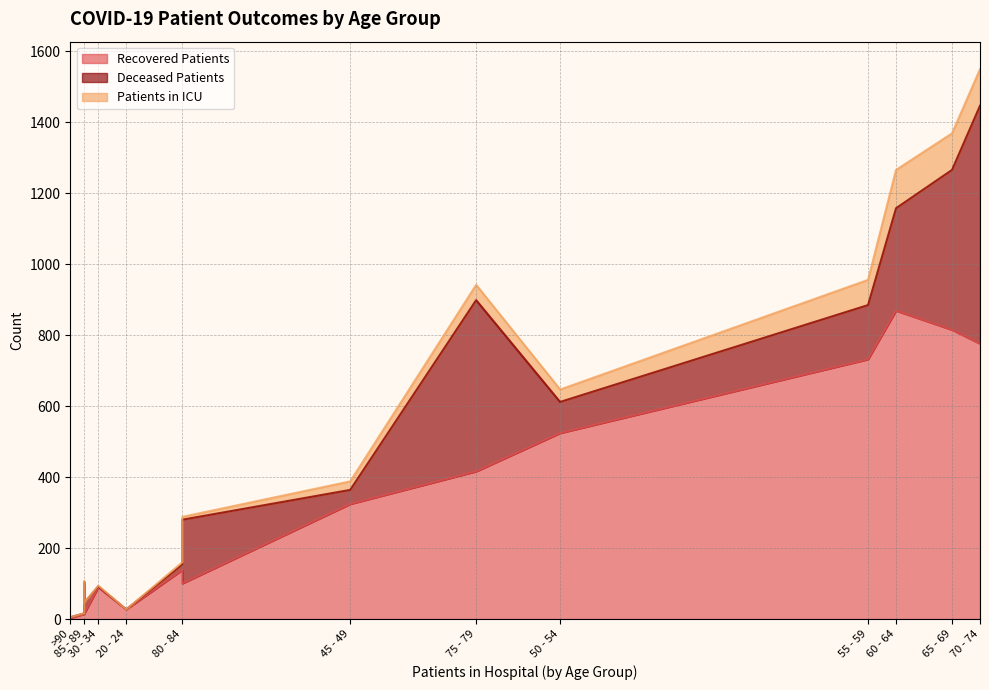

What is the greatest value displayed?

869